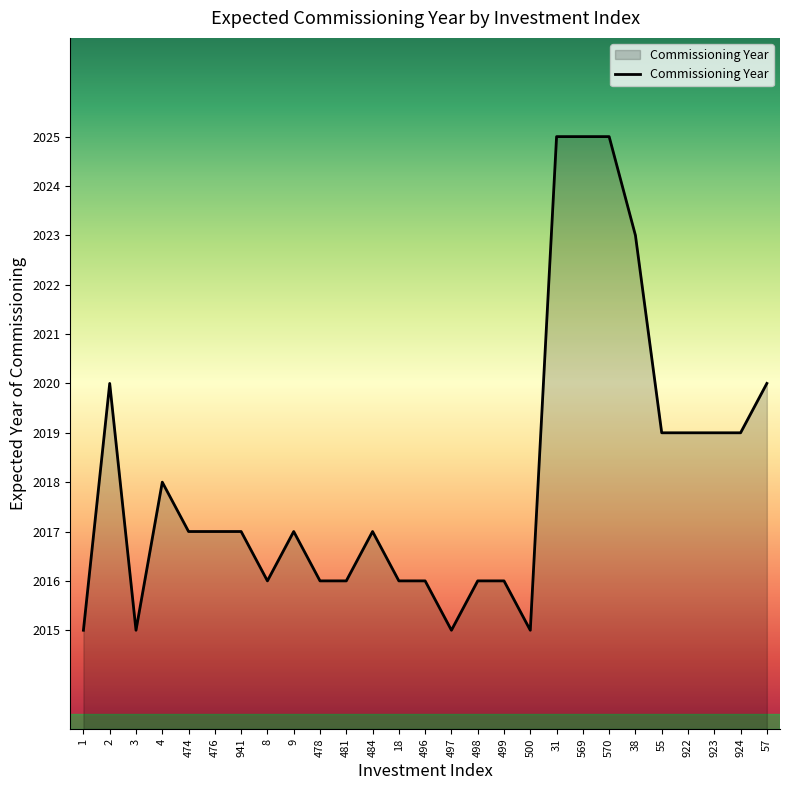

What is the ratio of the value at 481 to the value at 922?

1.0